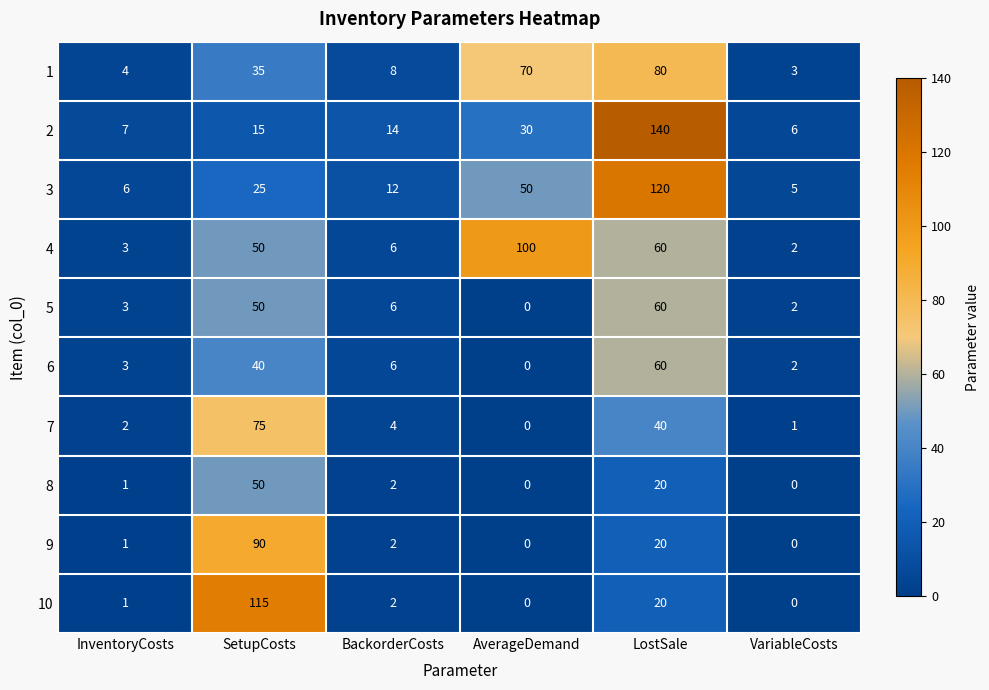

How many positive values does the 9 series have?

4